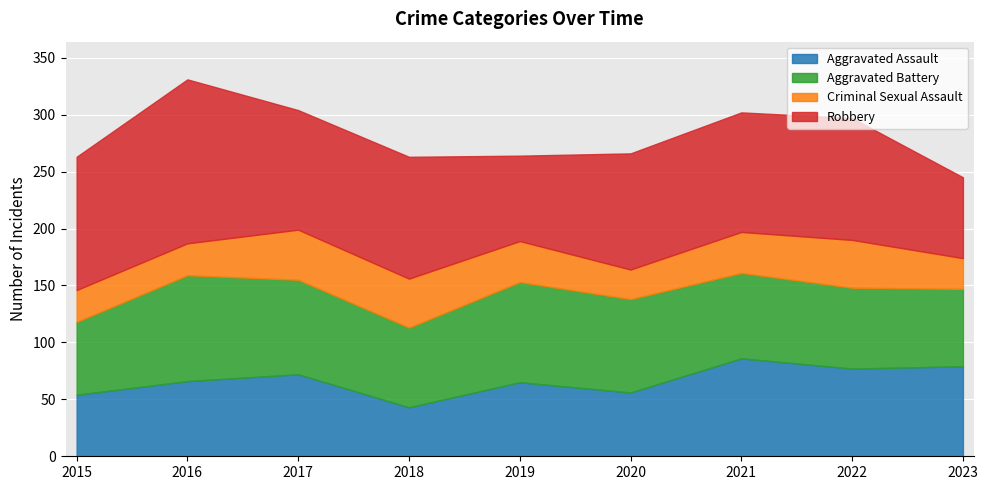

At which category is the sum across all series the highest?

2016